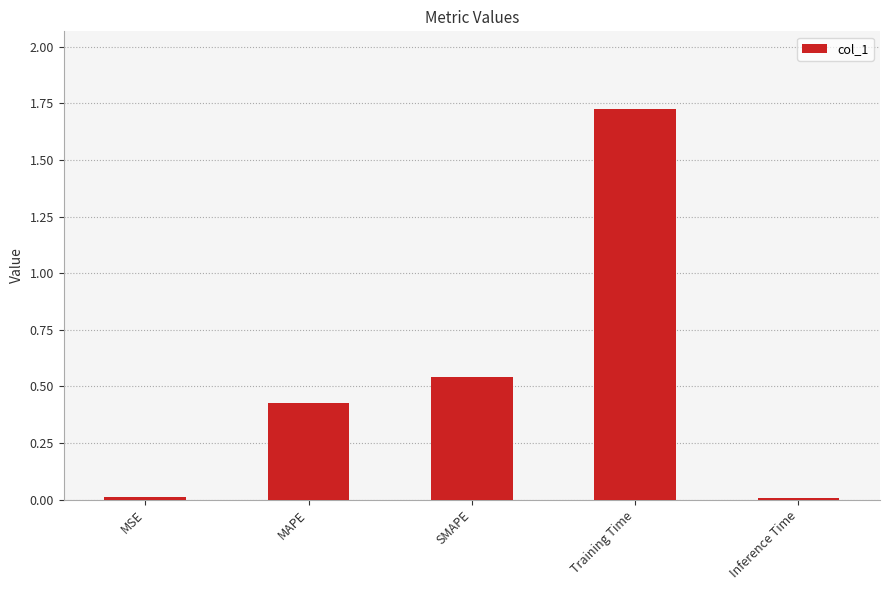

Which category has the highest value across all series?

Training Time